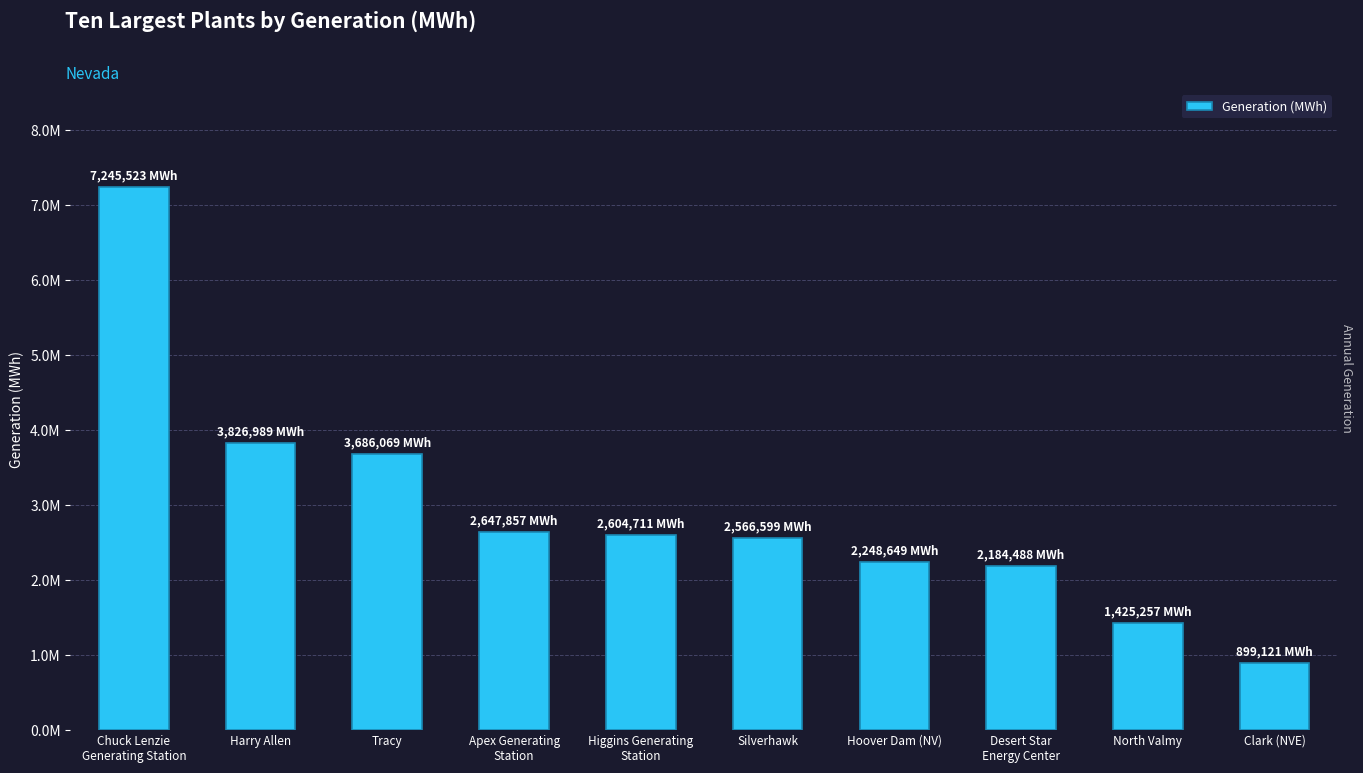

Reading left to right, what are all the values shown in this chart?

7245523	3826989	3686069	2647857	2604711	2566599	2248649	2184488	1425257	899121